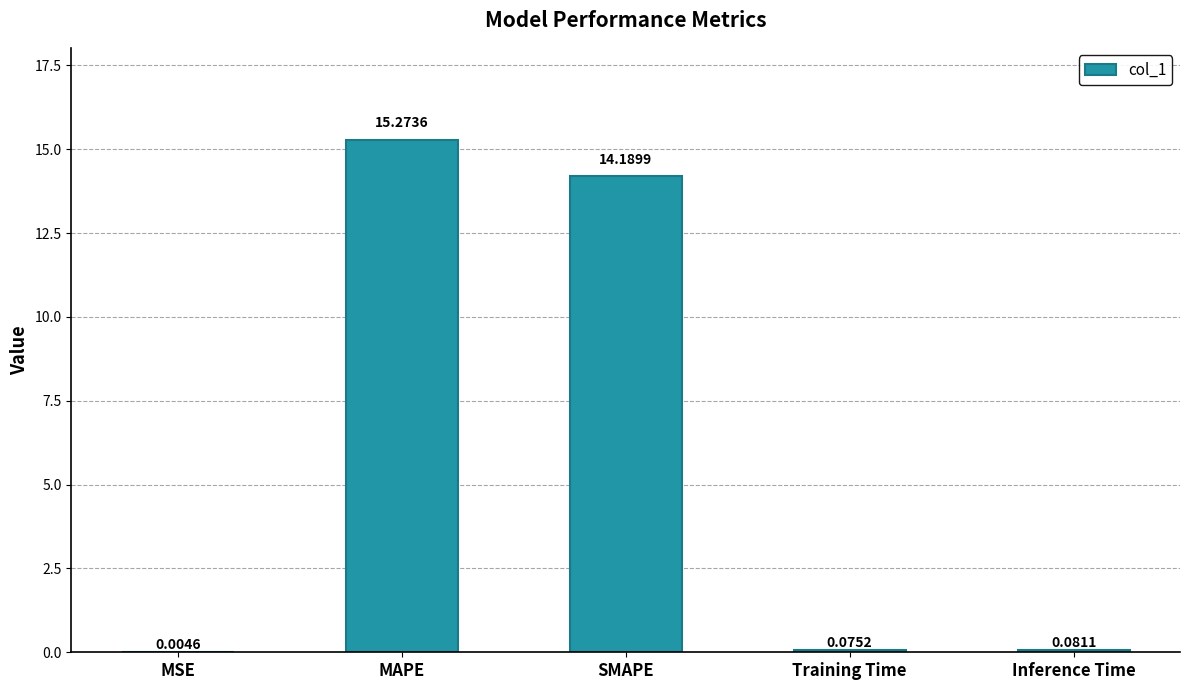

What is the sum of the values at Inference Time and Training Time?

0.2